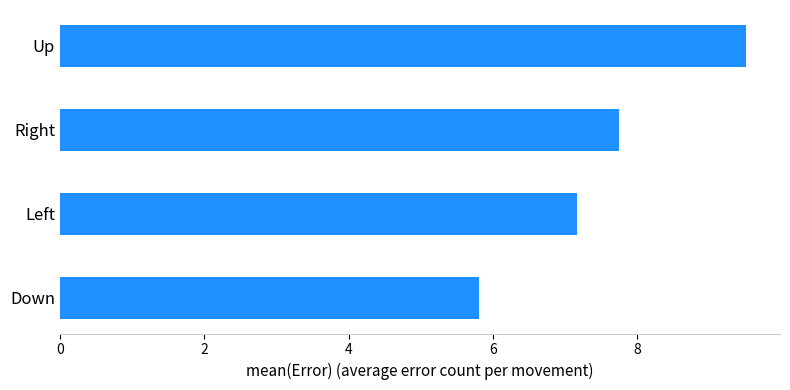

The value at Left is 7.2. True or false?

True